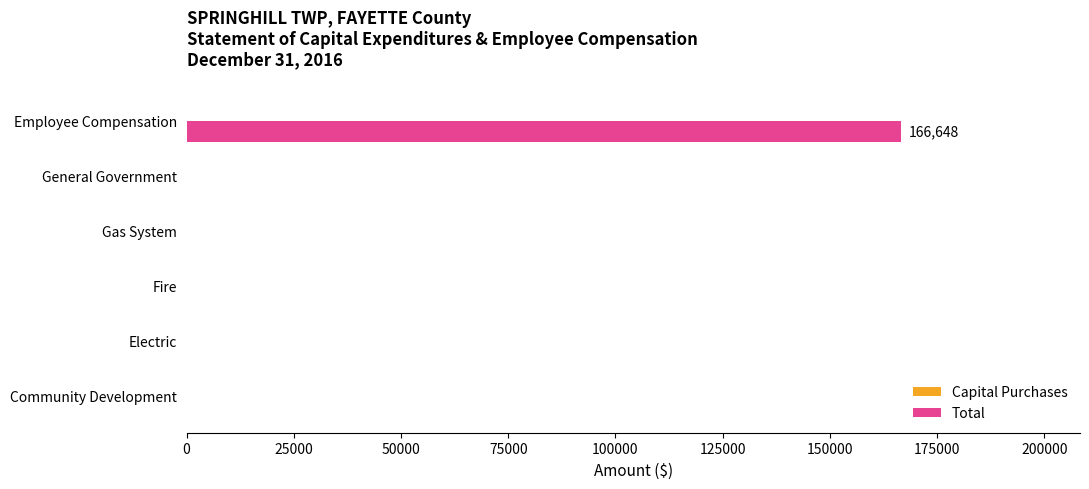

What is the sum of the values at Employee Compensation and Fire?

166648